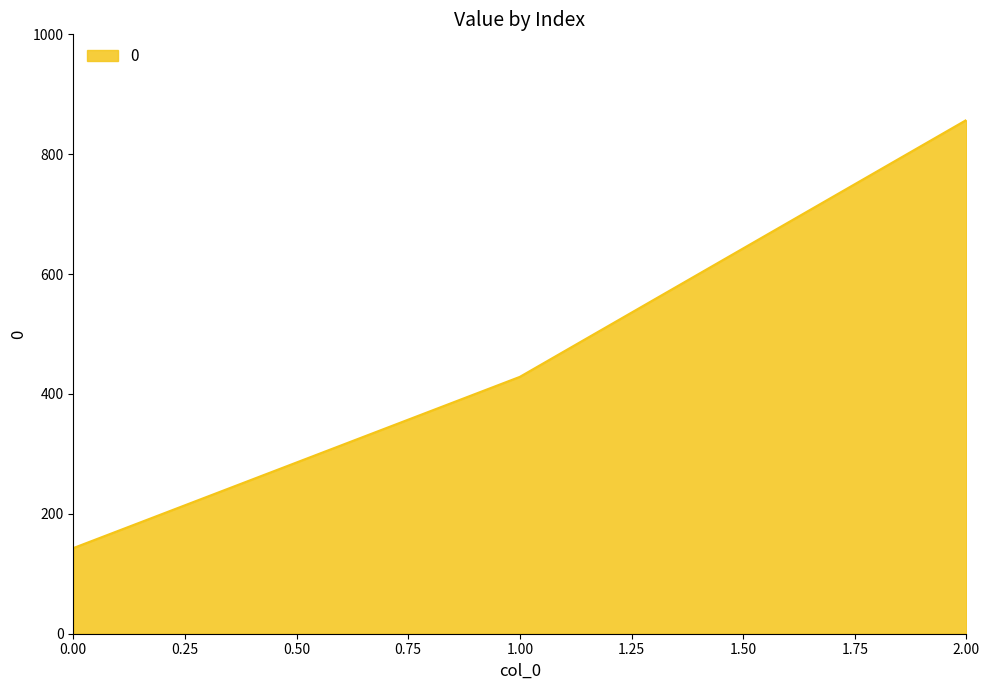

Count the number of data series in this chart.

1